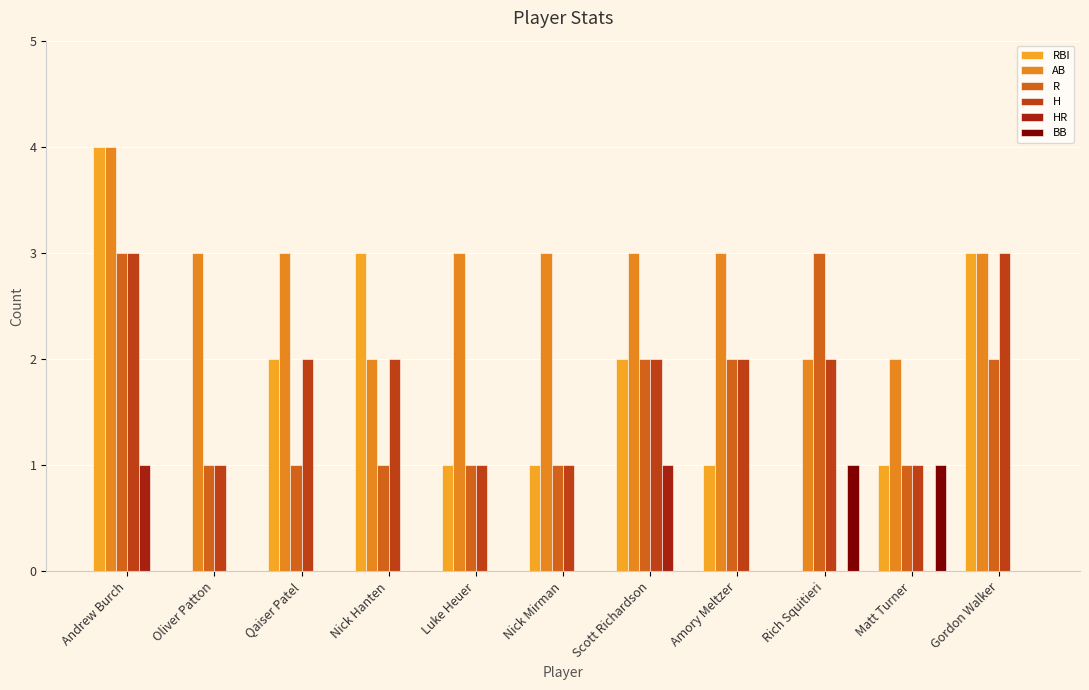

Reading left to right, list all the values displayed in this chart.

RBI: Andrew Burch=4	Oliver Patton=0	Qaiser Patel=2	Nick Hanten=3	Luke Heuer=1	Nick Mirman=1	Scott Richardson=2	Amory Meltzer=1	Rich Squitieri=0	Matt Turner=1	Gordon Walker=3
AB: Andrew Burch=4	Oliver Patton=3	Qaiser Patel=3	Nick Hanten=2	Luke Heuer=3	Nick Mirman=3	Scott Richardson=3	Amory Meltzer=3	Rich Squitieri=2	Matt Turner=2	Gordon Walker=3
R: Andrew Burch=3	Oliver Patton=1	Qaiser Patel=1	Nick Hanten=1	Luke Heuer=1	Nick Mirman=1	Scott Richardson=2	Amory Meltzer=2	Rich Squitieri=3	Matt Turner=1	Gordon Walker=2
H: Andrew Burch=3	Oliver Patton=1	Qaiser Patel=2	Nick Hanten=2	Luke Heuer=1	Nick Mirman=1	Scott Richardson=2	Amory Meltzer=2	Rich Squitieri=2	Matt Turner=1	Gordon Walker=3
HR: Andrew Burch=1	Oliver Patton=0	Qaiser Patel=0	Nick Hanten=0	Luke Heuer=0	Nick Mirman=0	Scott Richardson=1	Amory Meltzer=0	Rich Squitieri=0	Matt Turner=0	Gordon Walker=0
BB: Andrew Burch=0	Oliver Patton=0	Qaiser Patel=0	Nick Hanten=0	Luke Heuer=0	Nick Mirman=0	Scott Richardson=0	Amory Meltzer=0	Rich Squitieri=1	Matt Turner=1	Gordon Walker=0